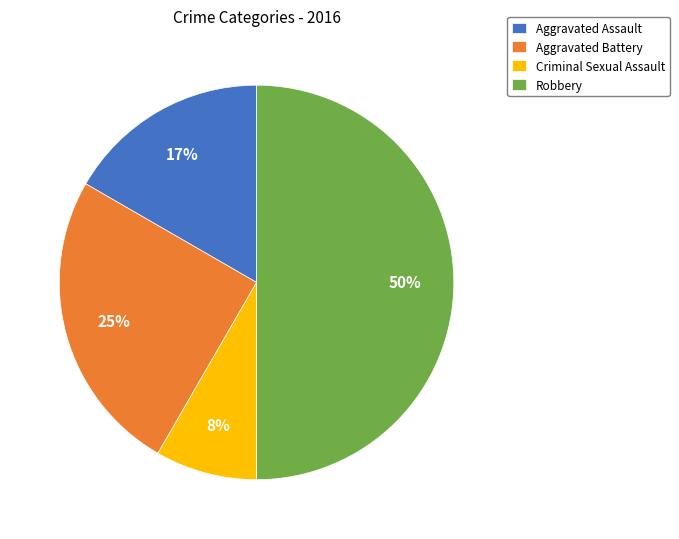

Which category has the smallest portion of the pie?

Criminal Sexual Assault